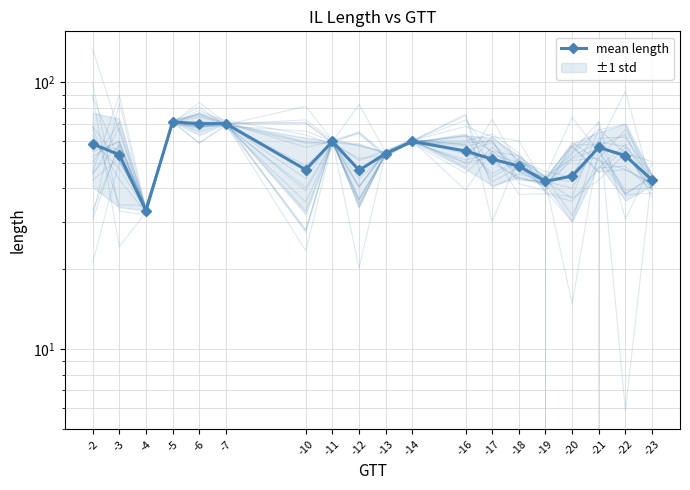

What is the sum of the values at -5 and -18?

119.5